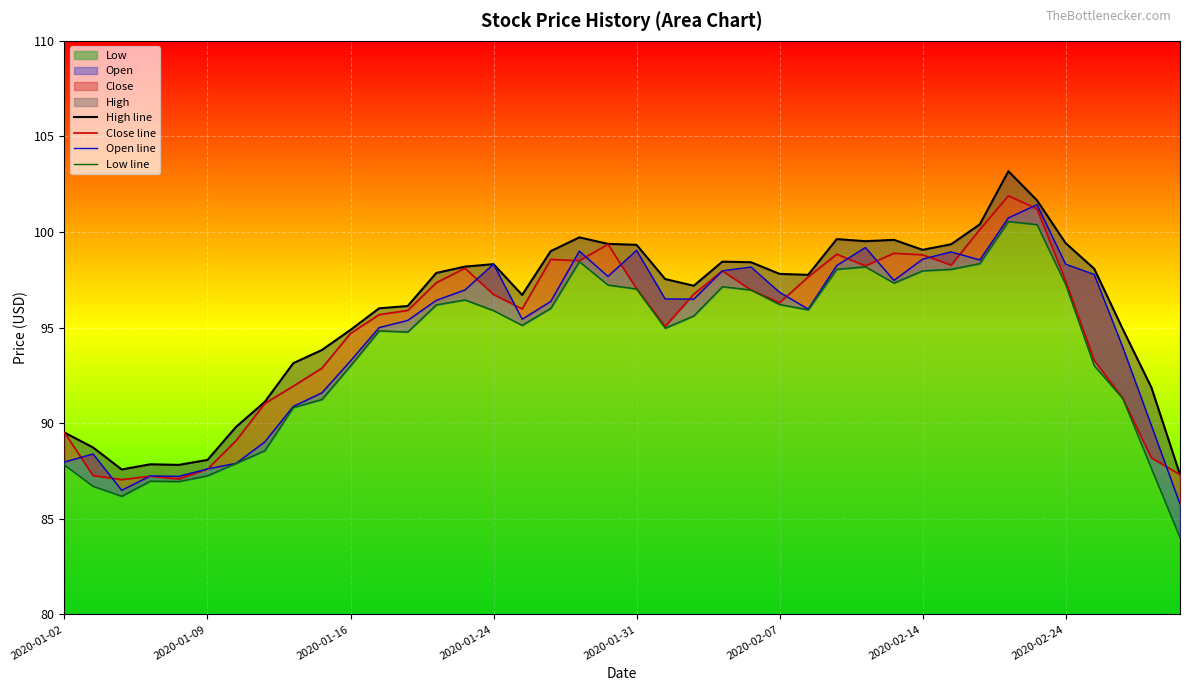

True or false: High line has more than 0 interior local peaks.

True